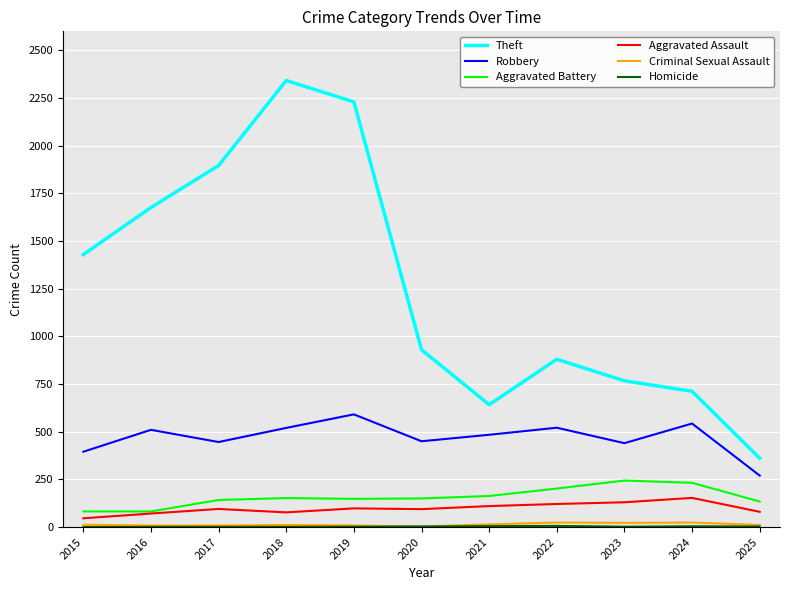

True or false: Aggravated Assault and Theft cross at least once.

False